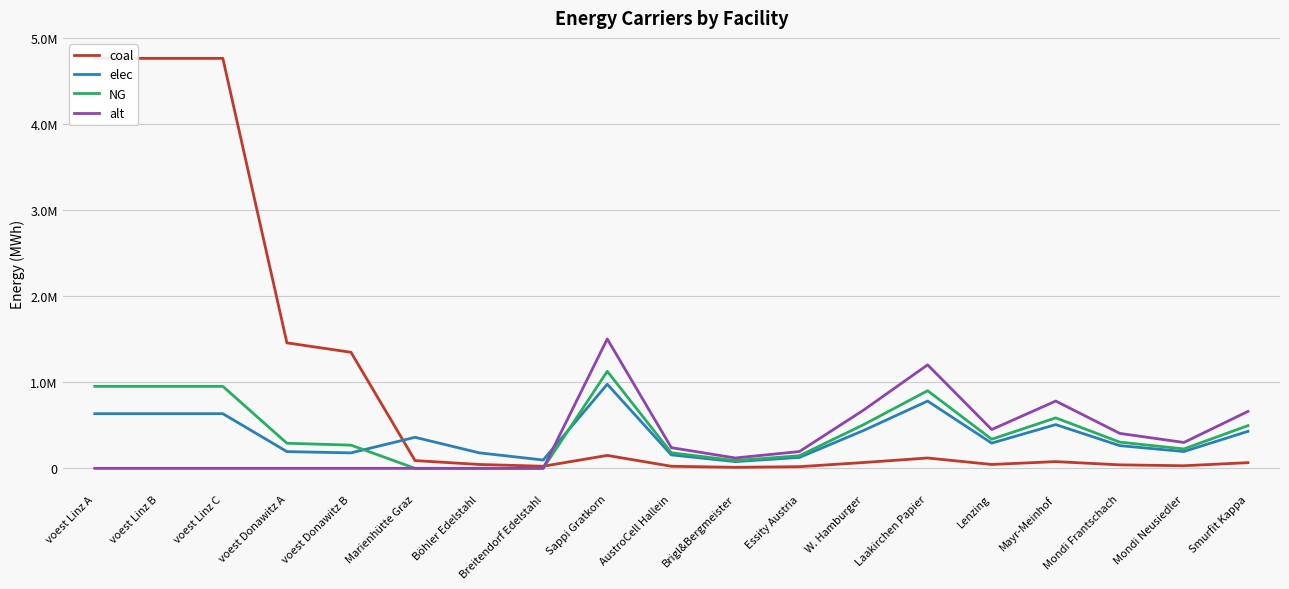

What position from the left is Lenzing?

15